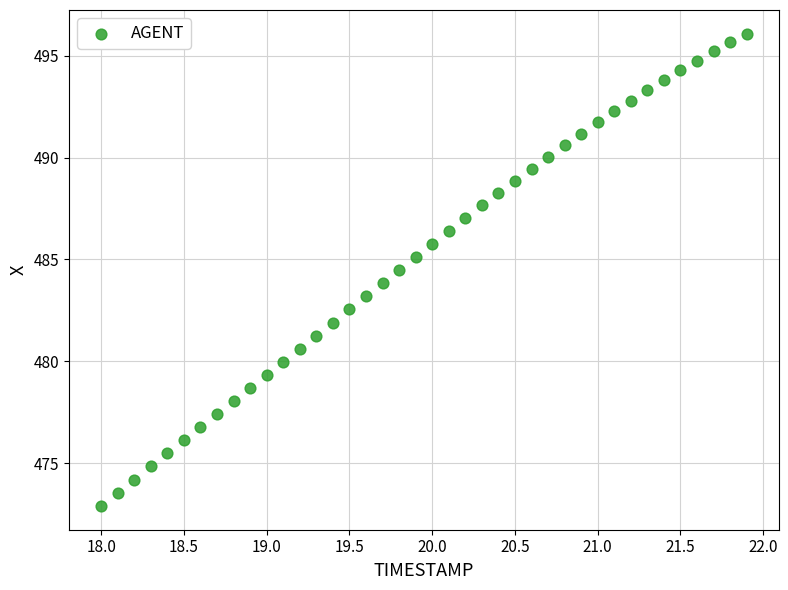

What is the range of X values (max minus min)?

3.9